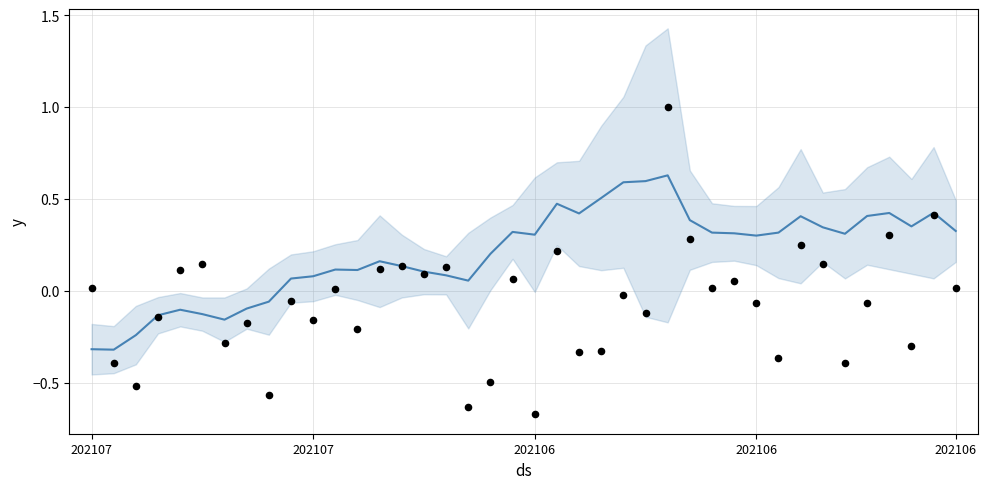

What is the total value across all series at 23?

0.2